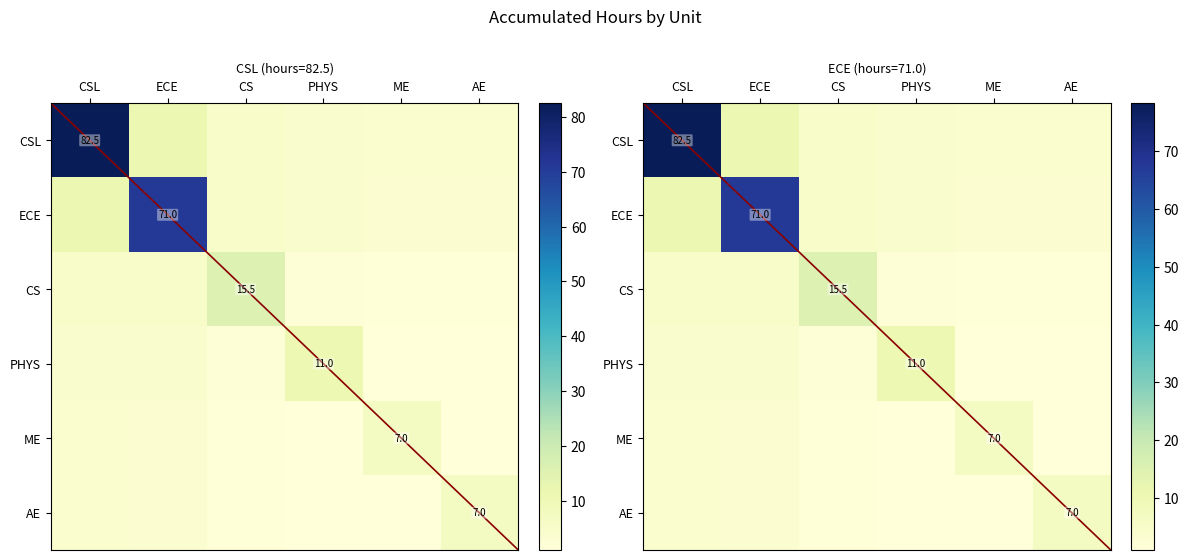

Between CSL and ECE, which is larger?

CSL